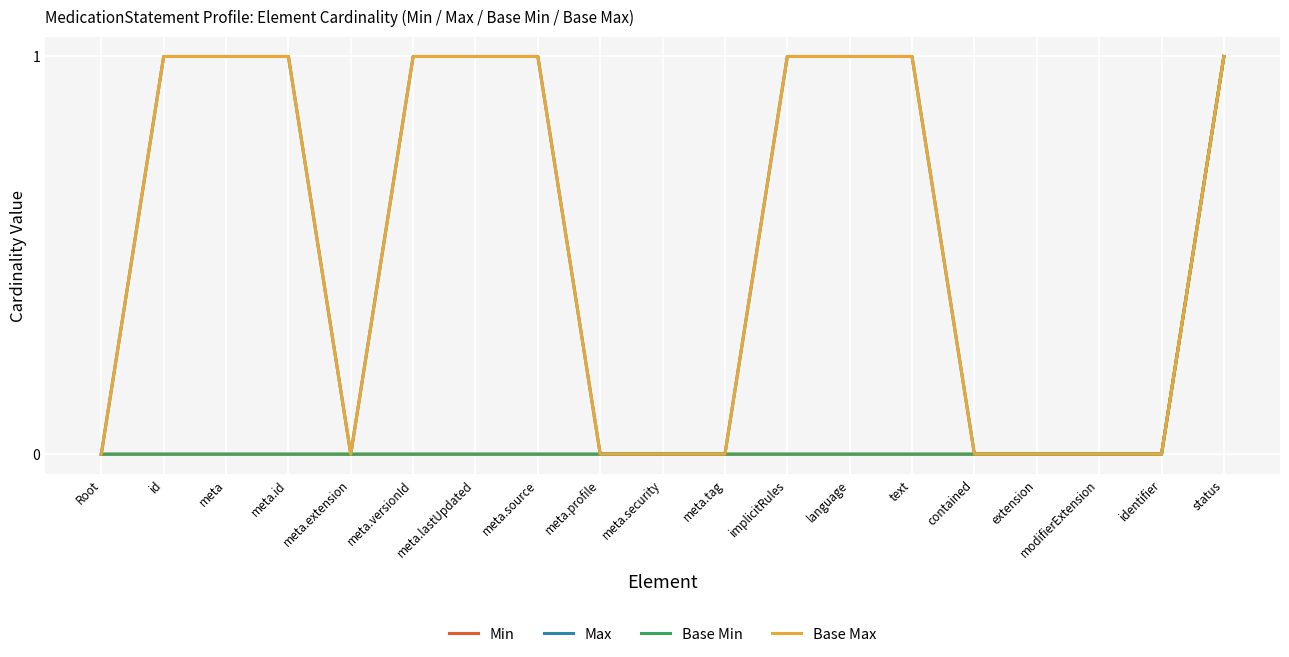

What is the value of the Max point at the 7th from the left?

1